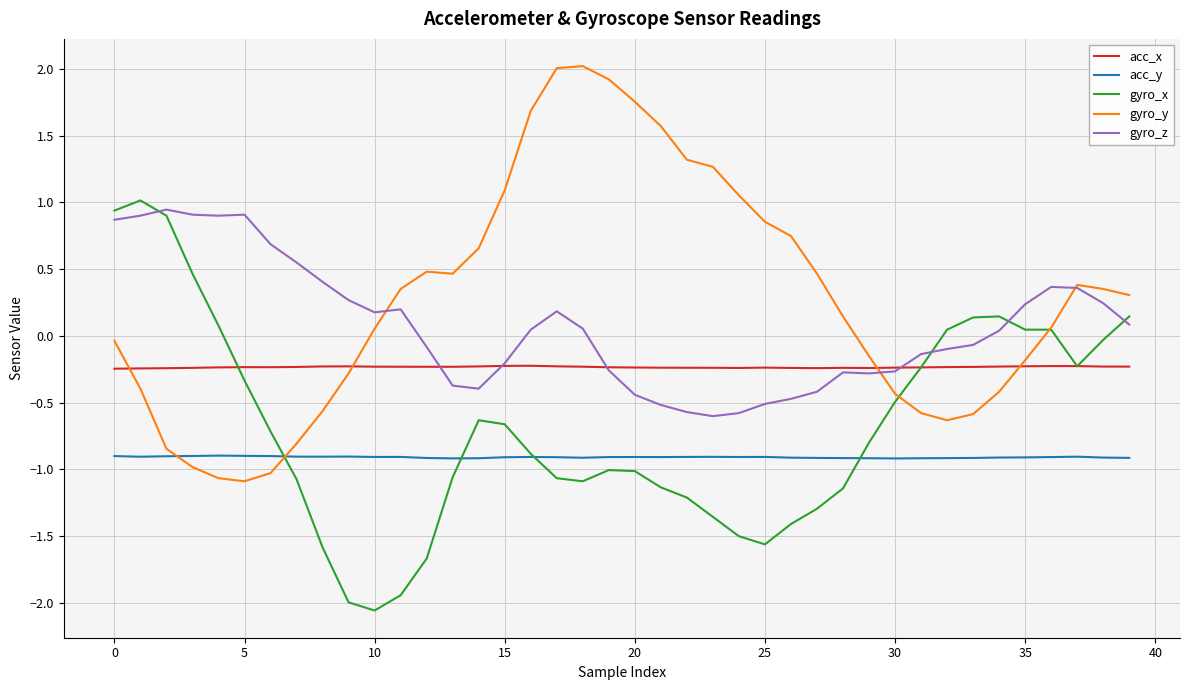

What is the minimum value shown in the chart?

-2.1